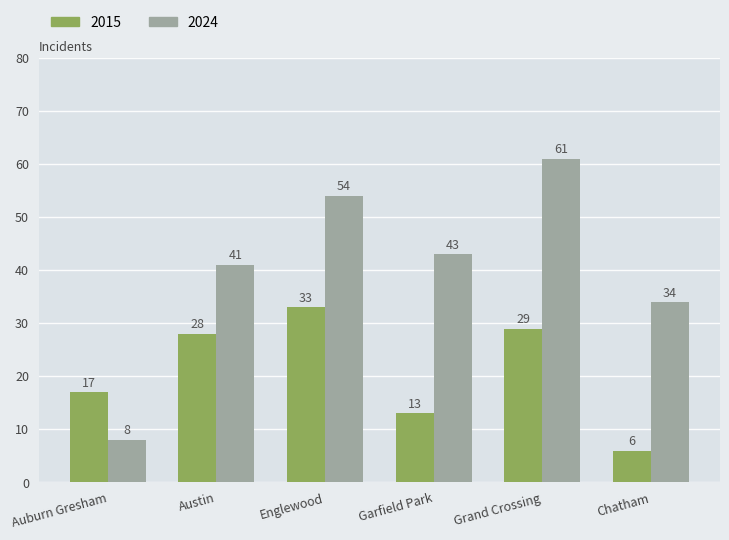

The value of 2015 at Auburn Gresham is 17. True or false?

True